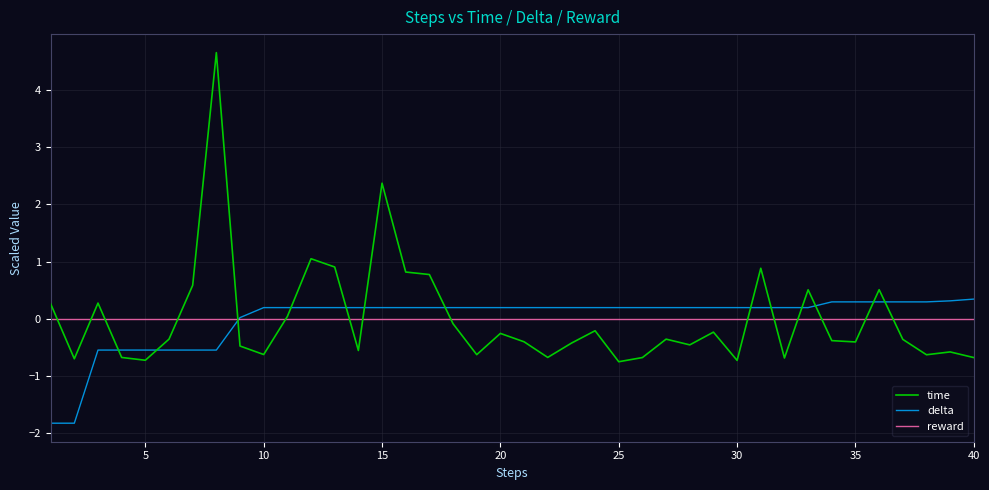

Rank the series by their maximum value, from highest to lowest.

time, delta, reward